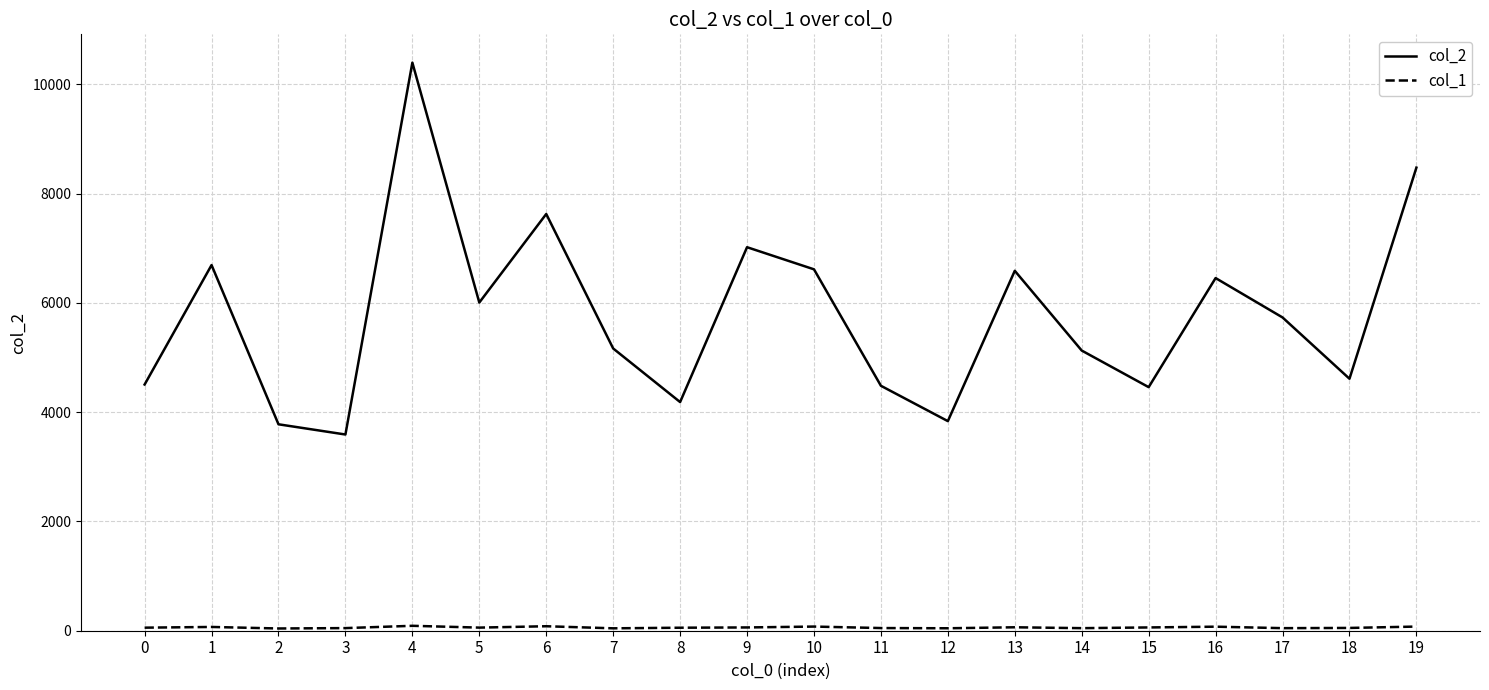

Which series changed the most between 3 and 7?

col_2